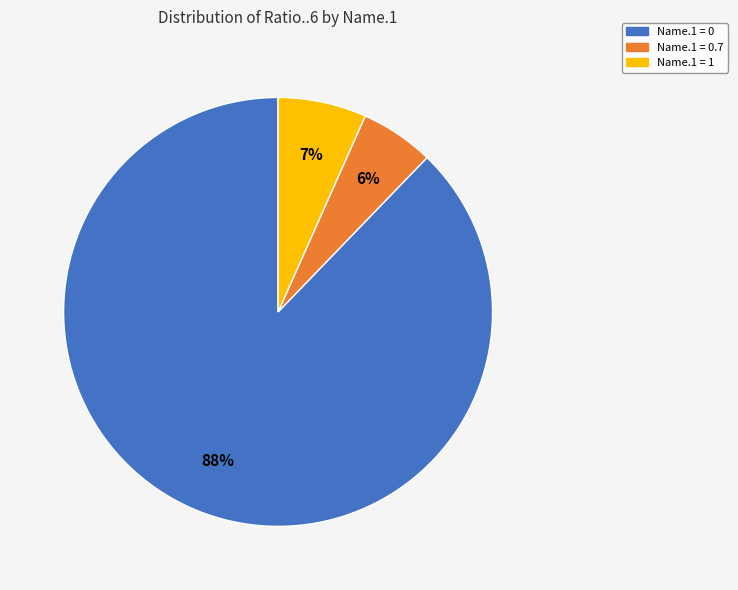

Is there any slice that represents more than half of the pie?

Yes